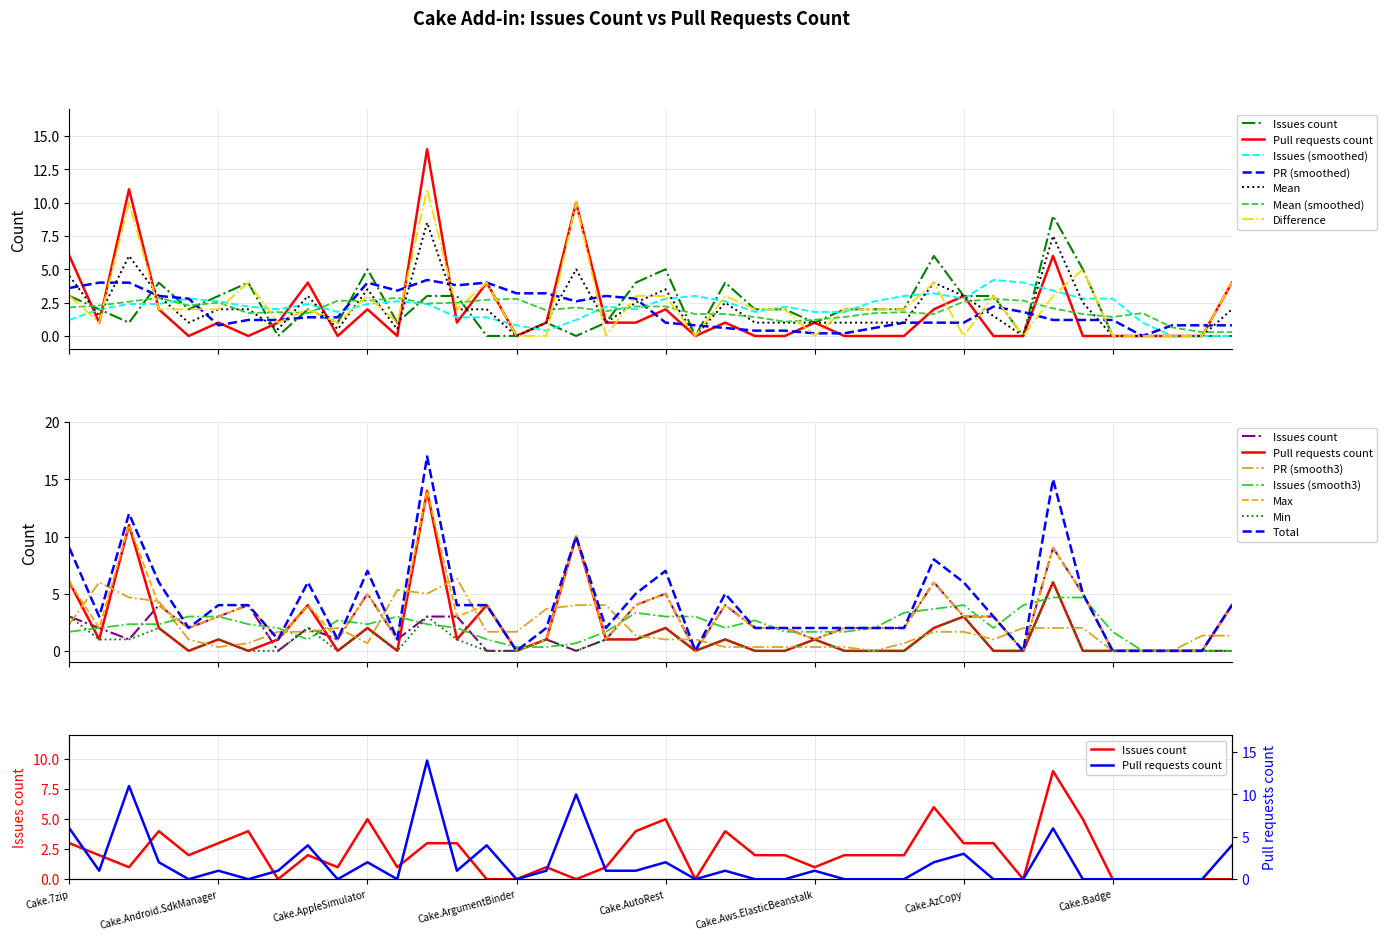

The Issues count series shows 0 at Cake.Asciidoctor. True or false?

True